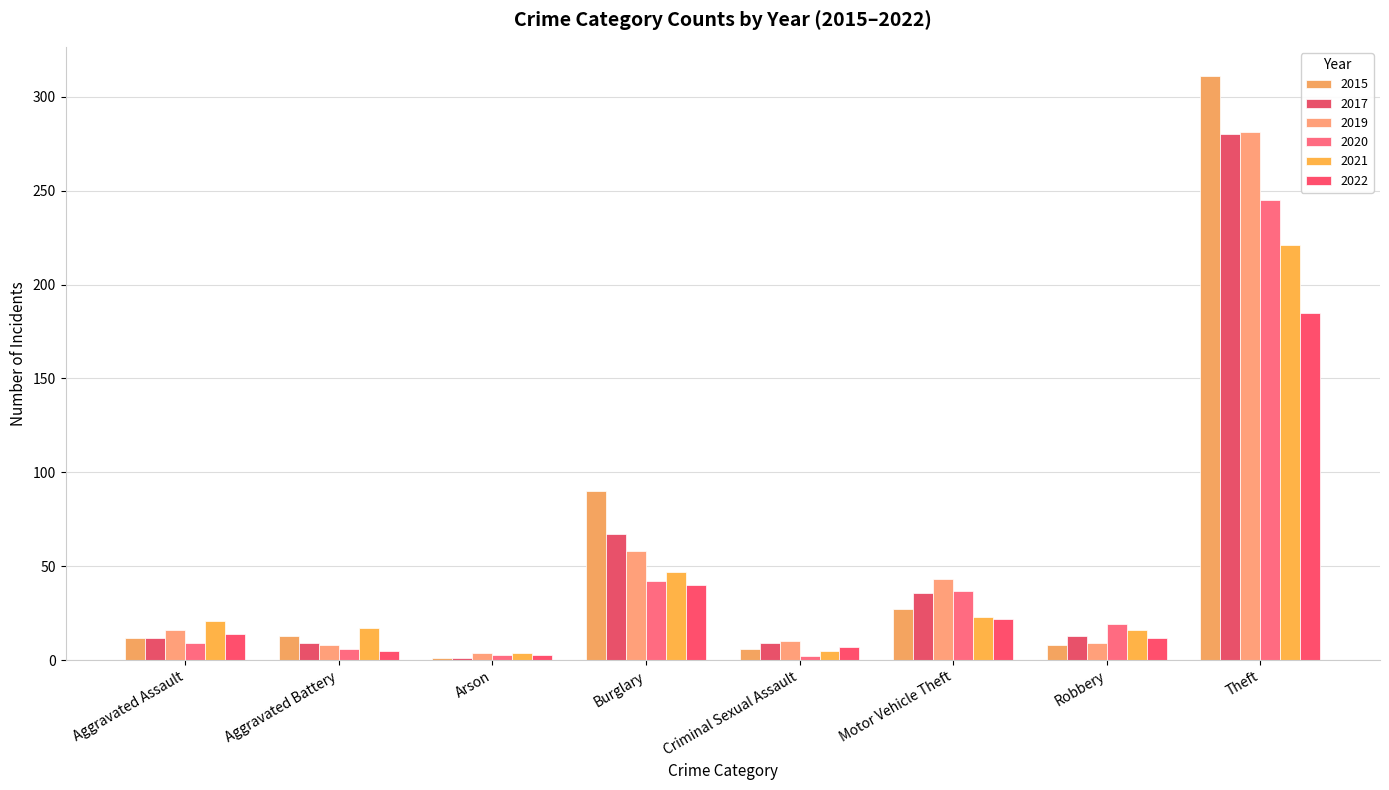

How many bars are there in total?

48